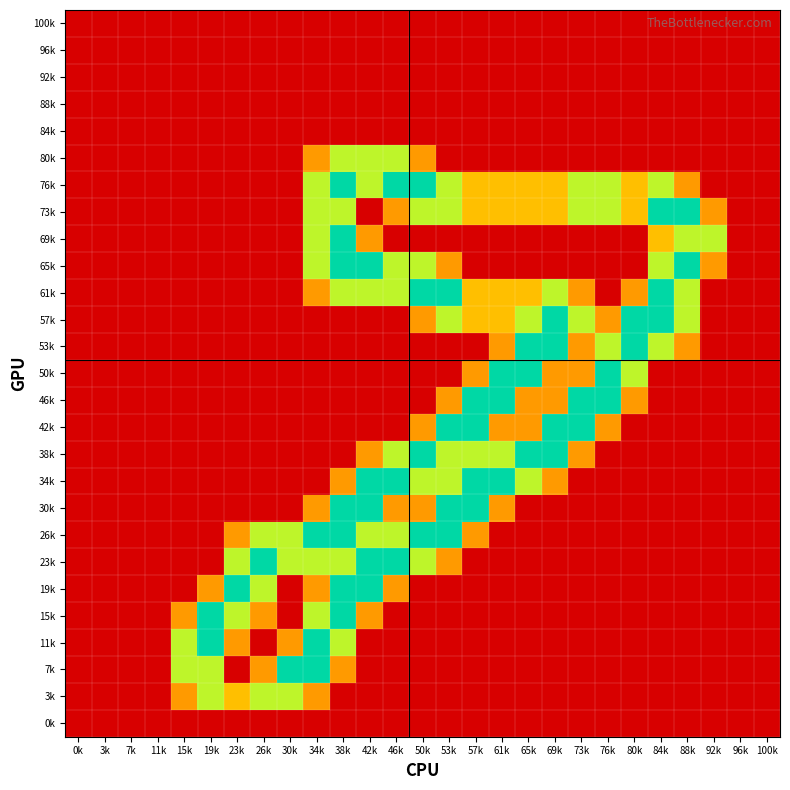

What is the total value across all series at 26k?

8.1